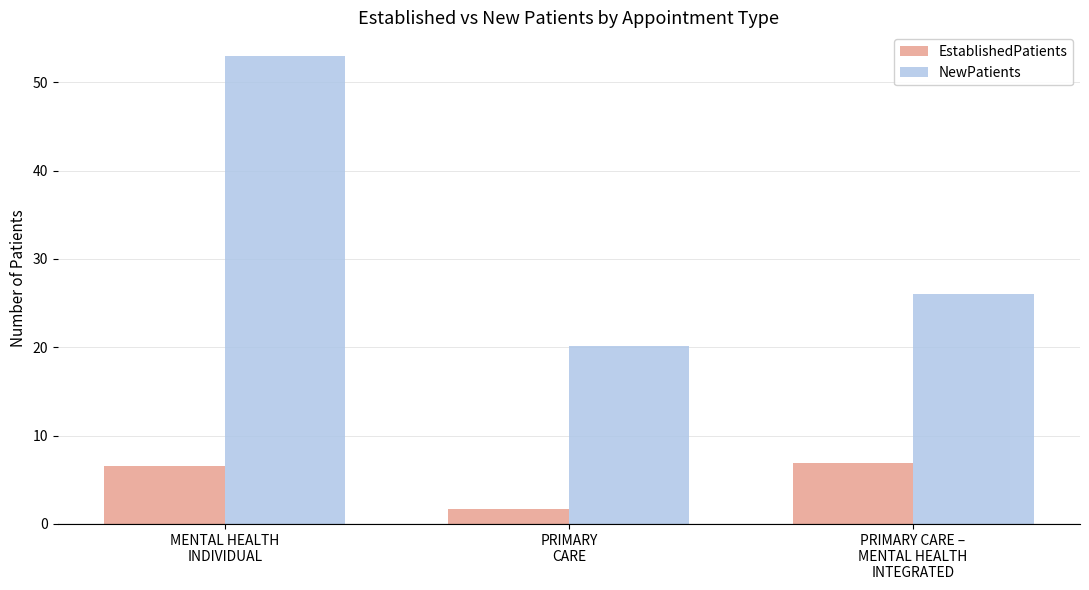

Does the chart contain any negative values?

No